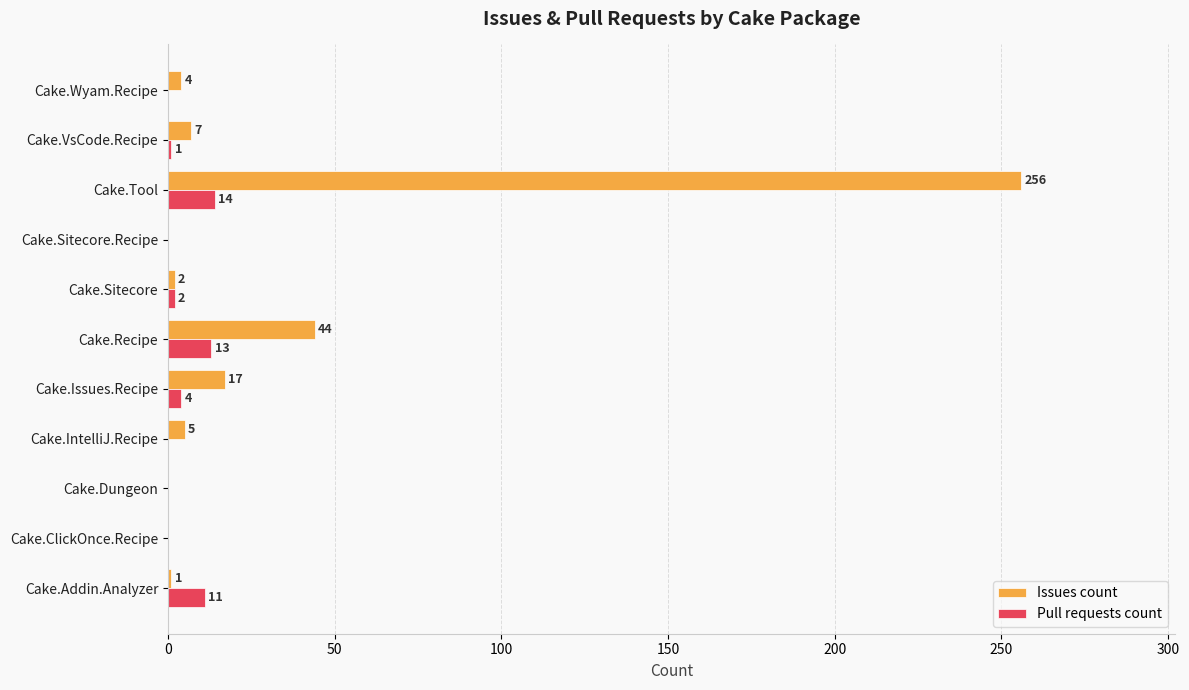

What is the average value of the Issues count series?

31